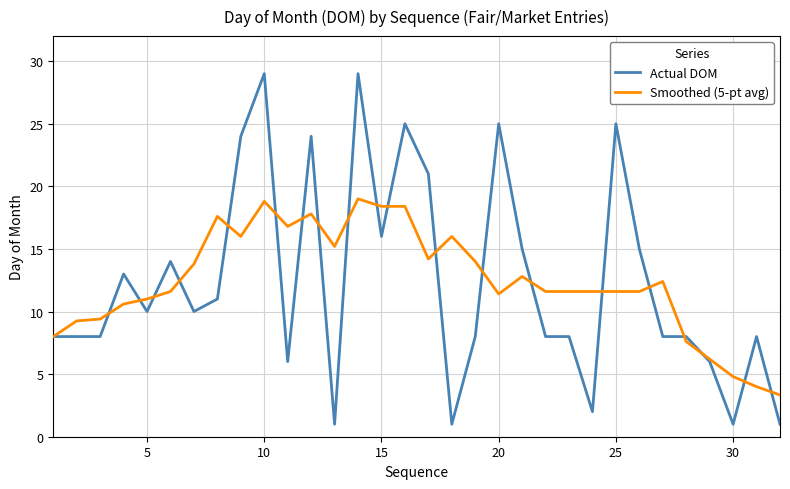

How many lines are shown in the chart?

2